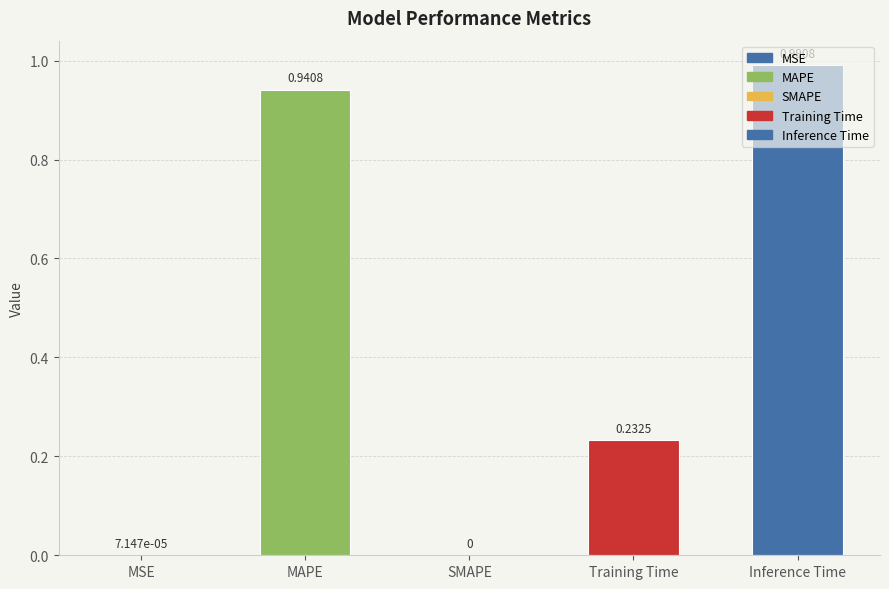

At which label is the value closest to 0?

SMAPE